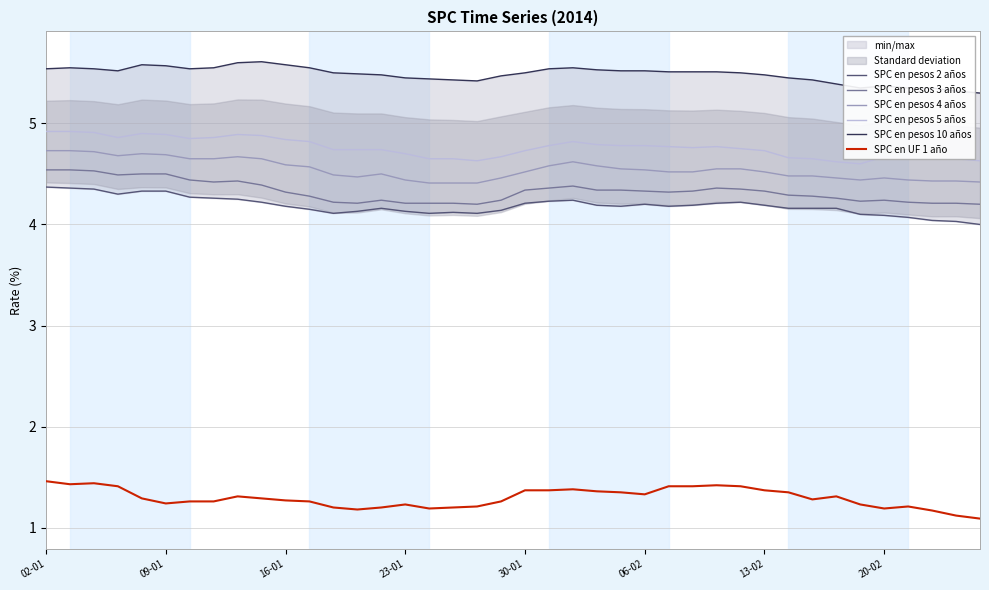

The SPC en UF 1 año series shows 1.4 at 23. True or false?

True